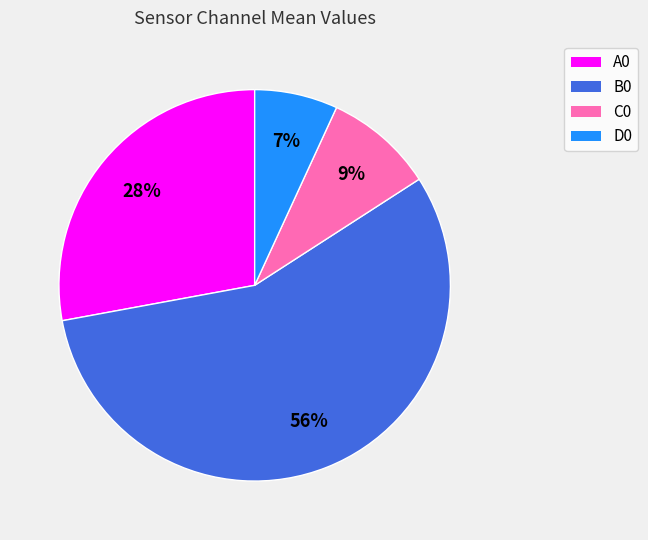

Which category has the smallest portion of the pie?

D0